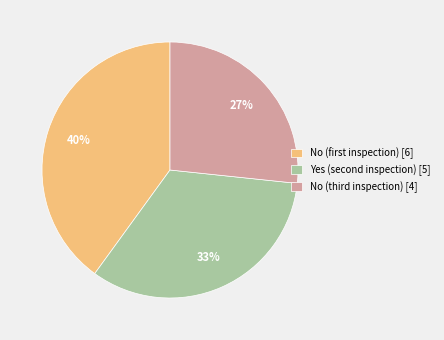

Count the number of slices in the pie.

3